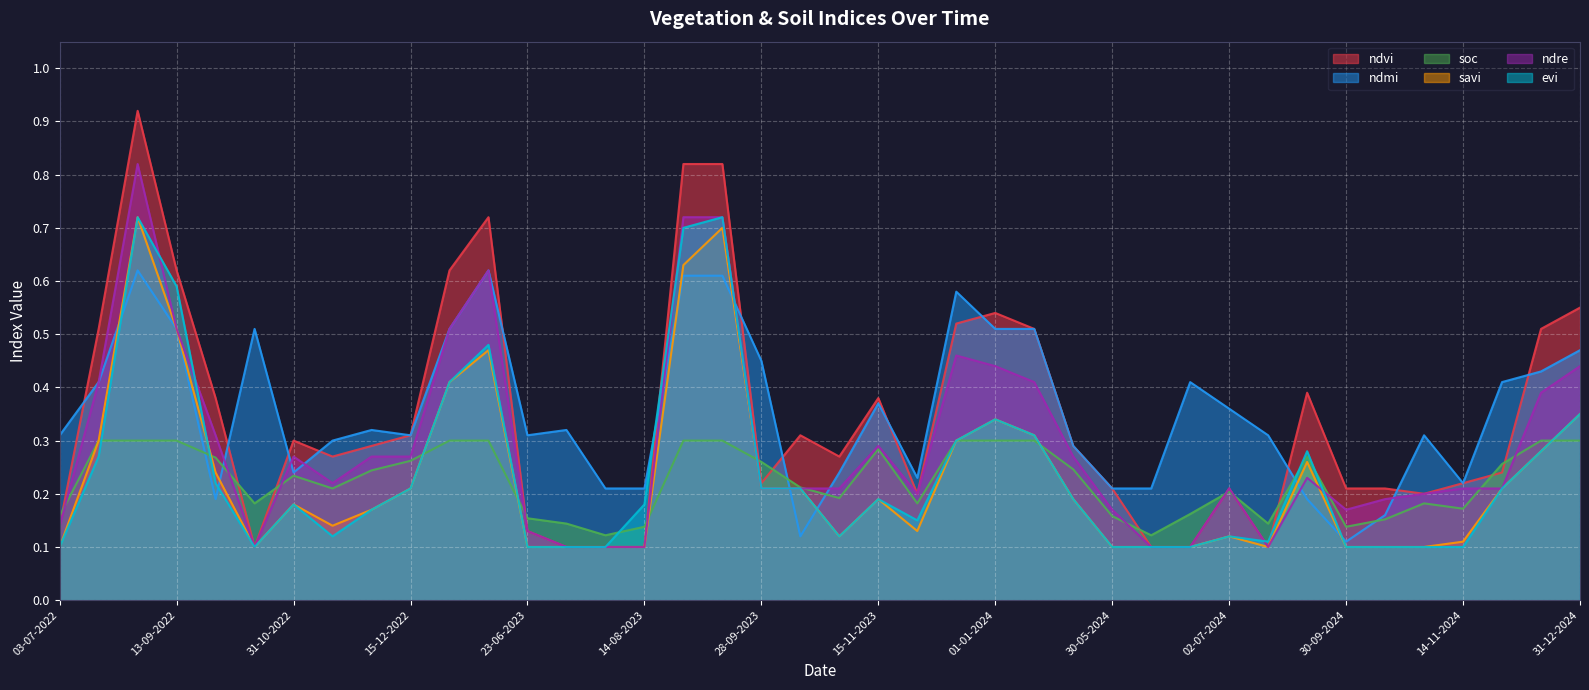

What is the maximum value for ndvi?

0.9